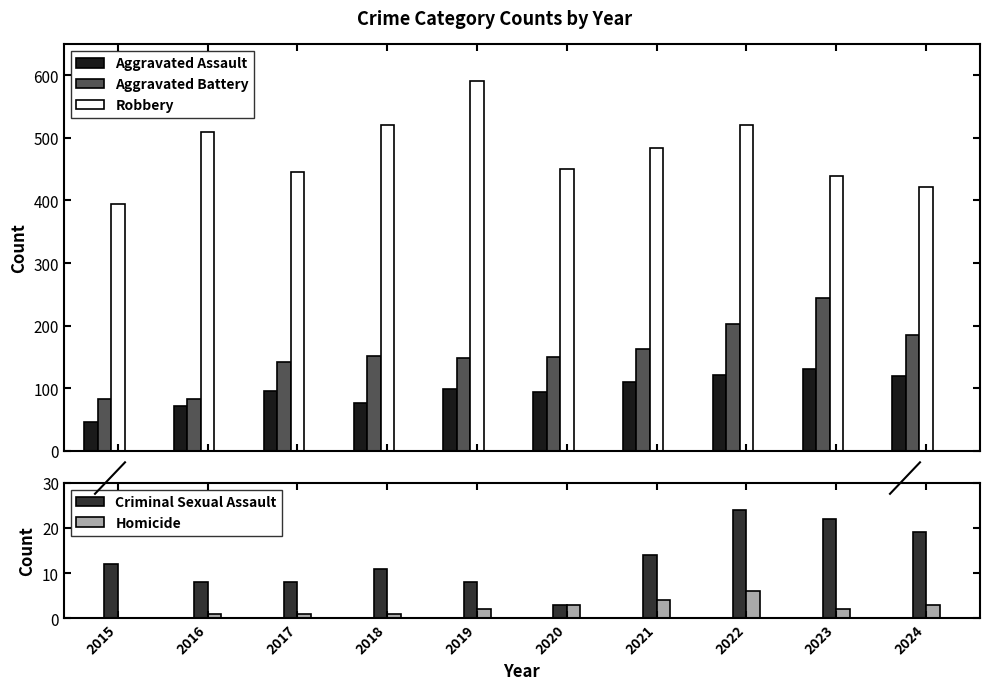

What is the value of the Aggravated Battery bar at the 9th from the left?

244